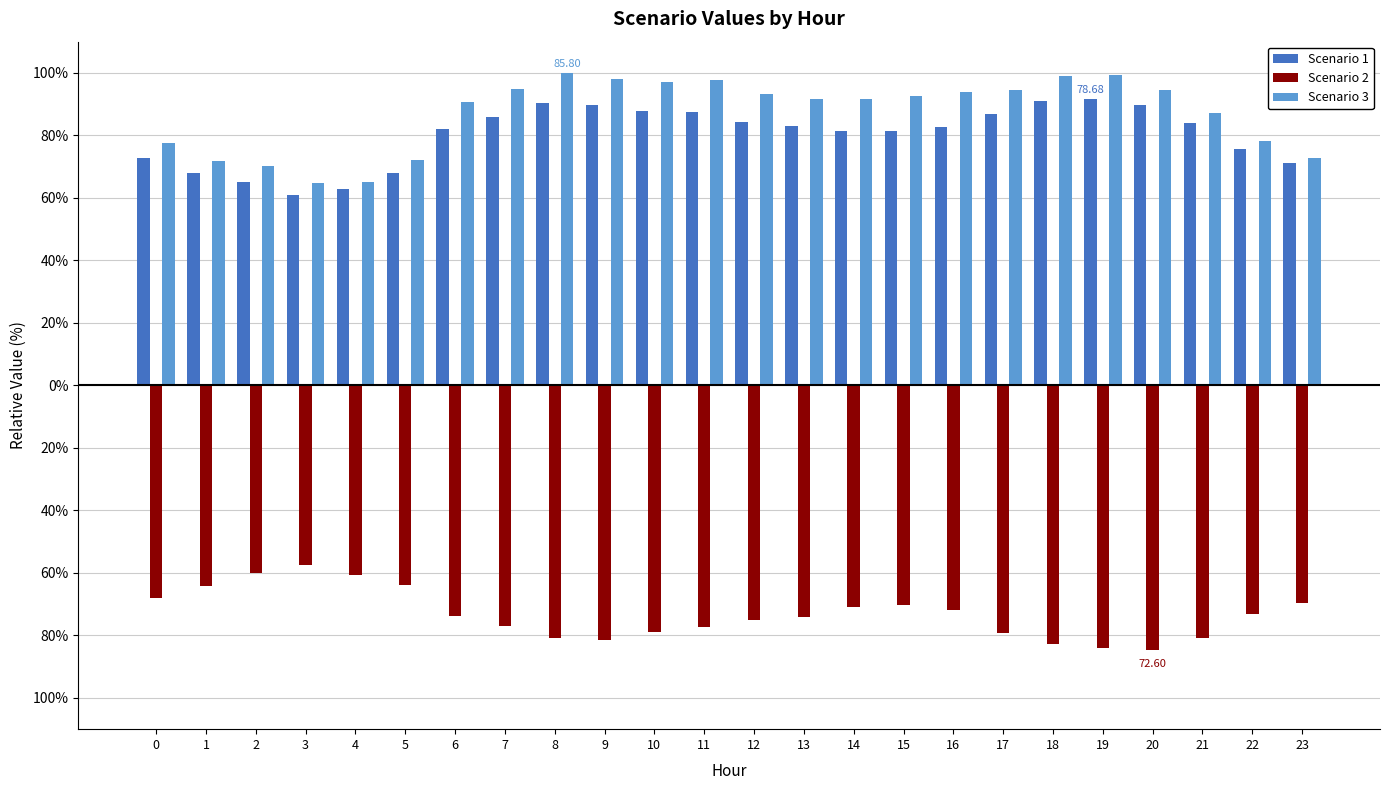

What is the difference between the maximum and minimum values in the Scenario 2 series?

27.3